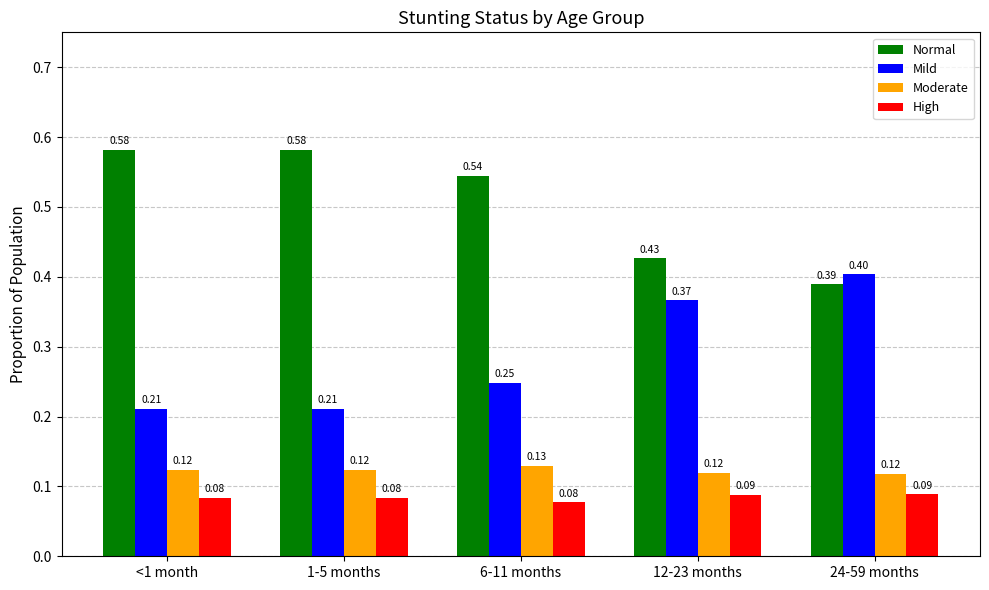

What is the label of the 4th bar from the left?

12-23 months